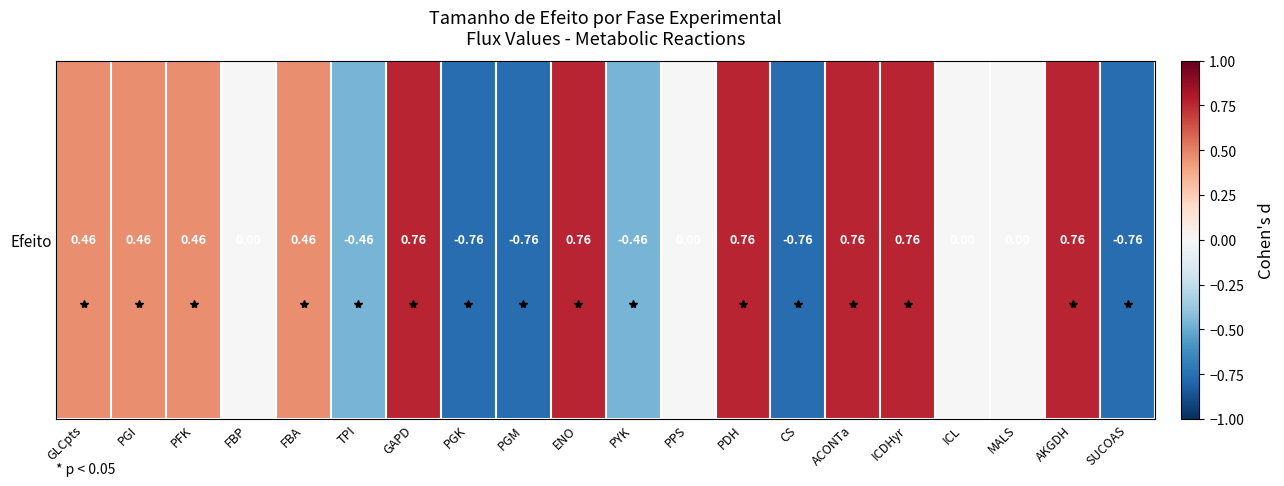

How many values are below zero?

6